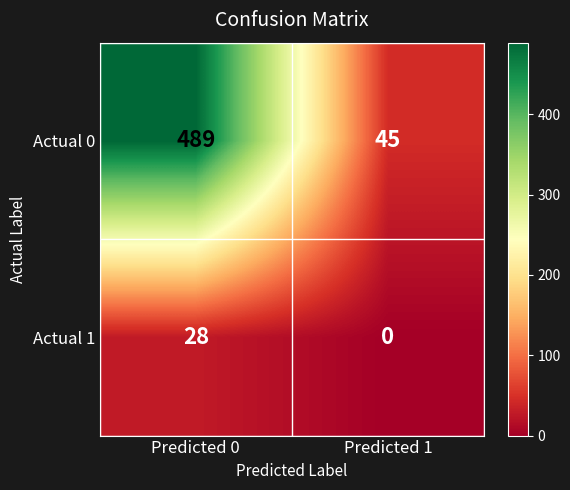

The value of Actual 1 at Predicted 1 is 0. True or false?

True